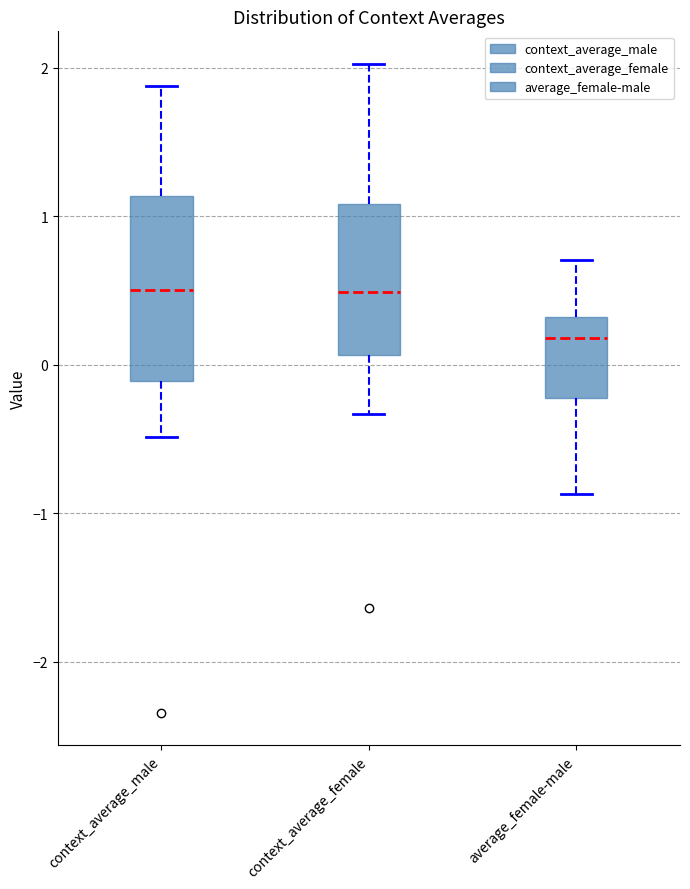

Where does the lower whisker of the box for context_average_female end on the y-axis? The values are not printed on the chart, so give them approximately, as read against the axis.

-0.3